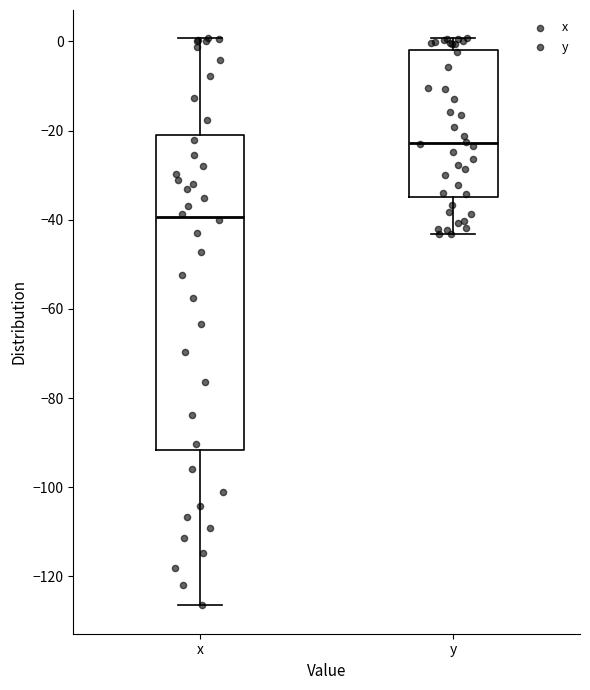

Where does the upper whisker of the box for x end on the y-axis? The values are not printed on the chart, so give them approximately, as read against the axis.

0